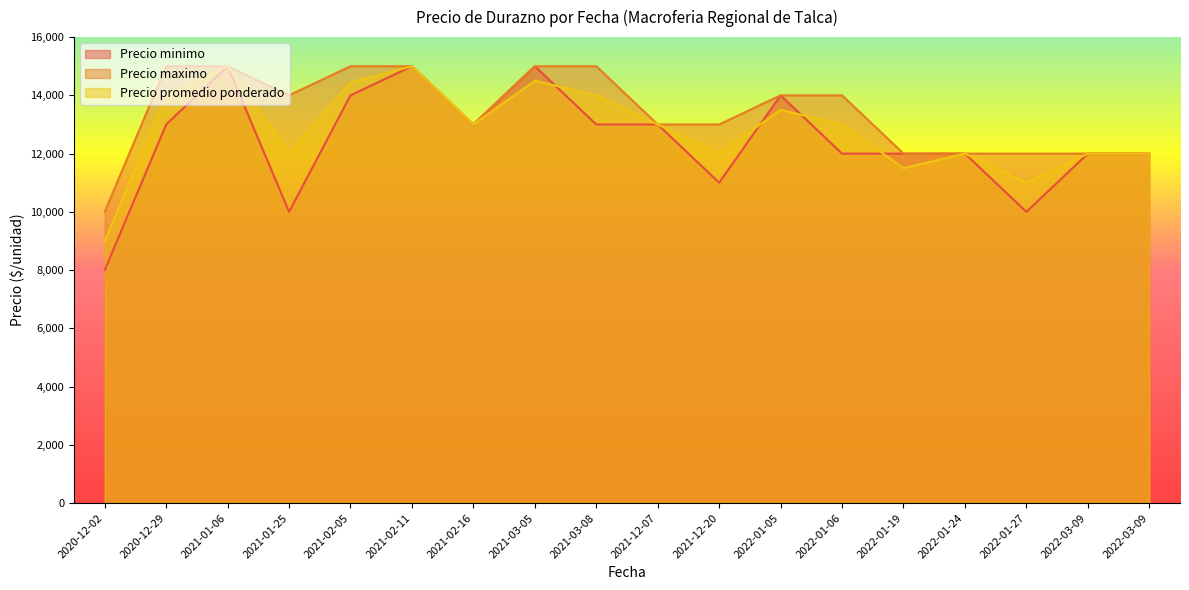

Does the chart have visible grid lines?

No